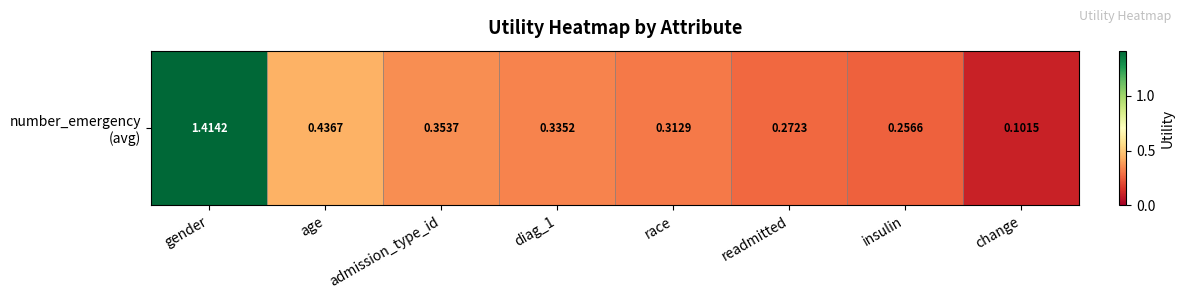

The chart shows a value of 0.3 at readmitted. True or false?

True